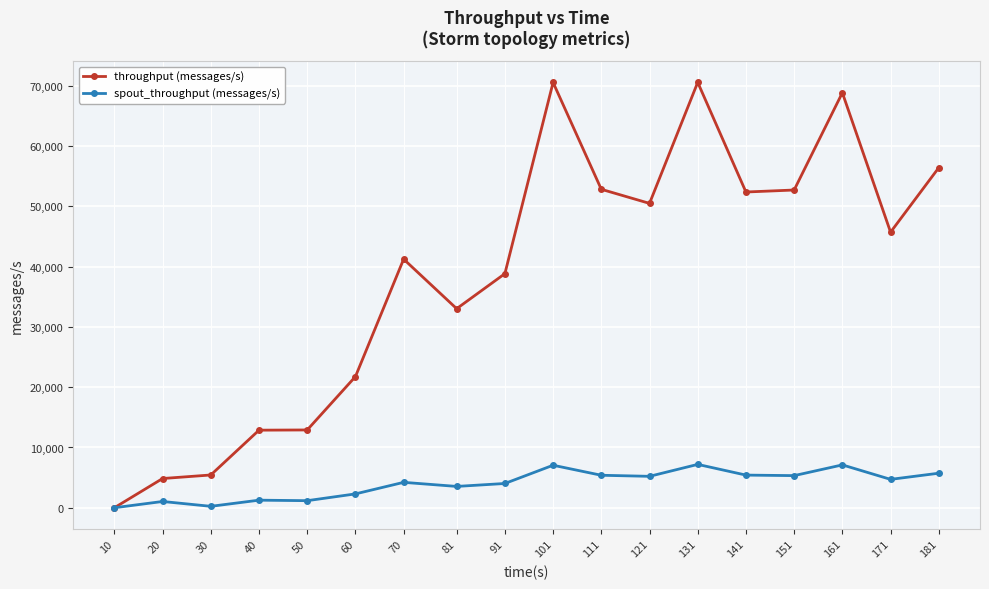

Between 20 and 141, which series saw the biggest shift?

throughput (messages/s)